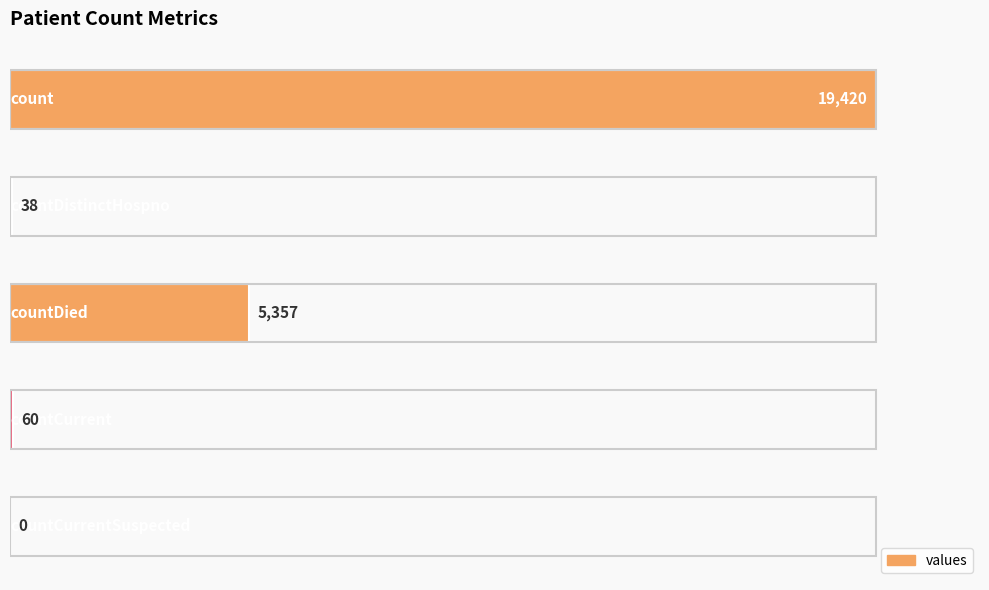

What is the sum of all values?

24875